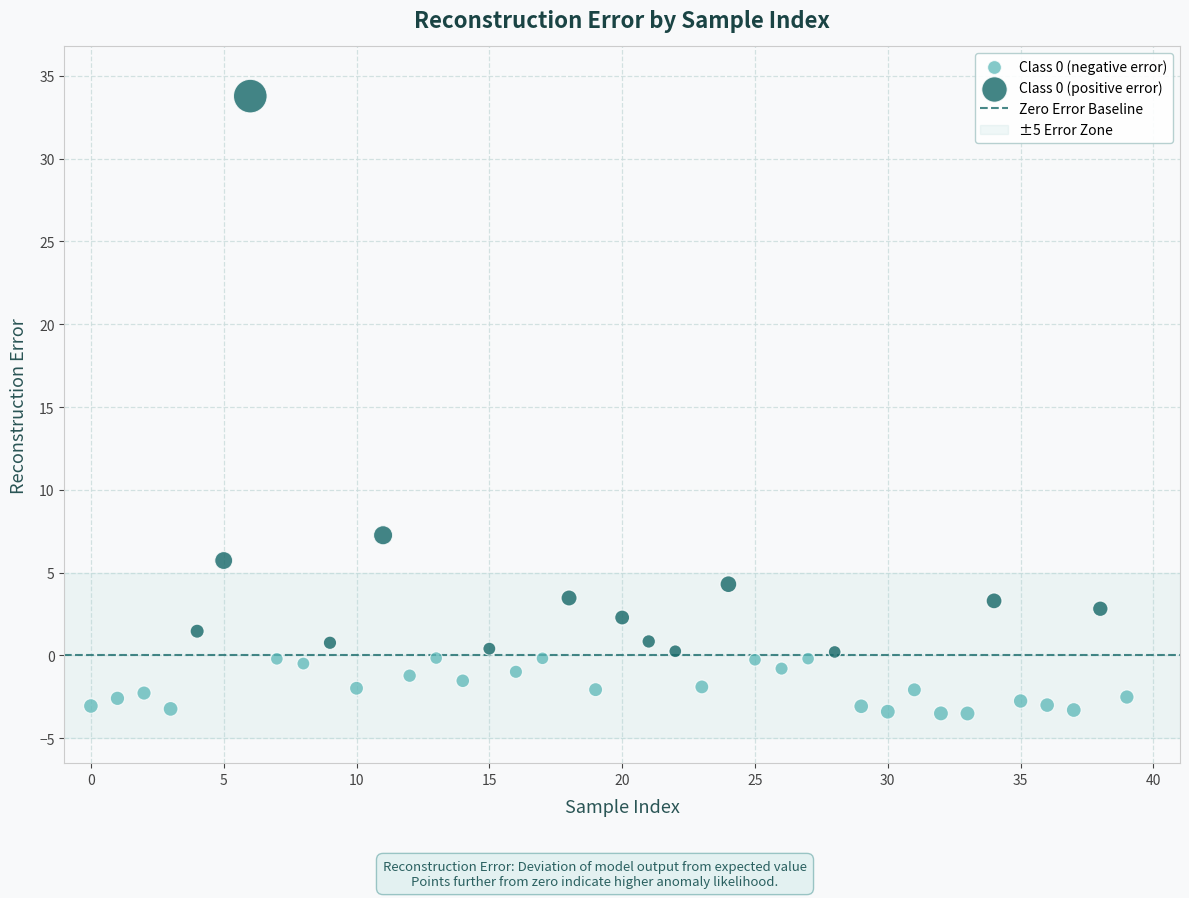

Which series reaches the maximum Y coordinate?

Class 0 (positive error)